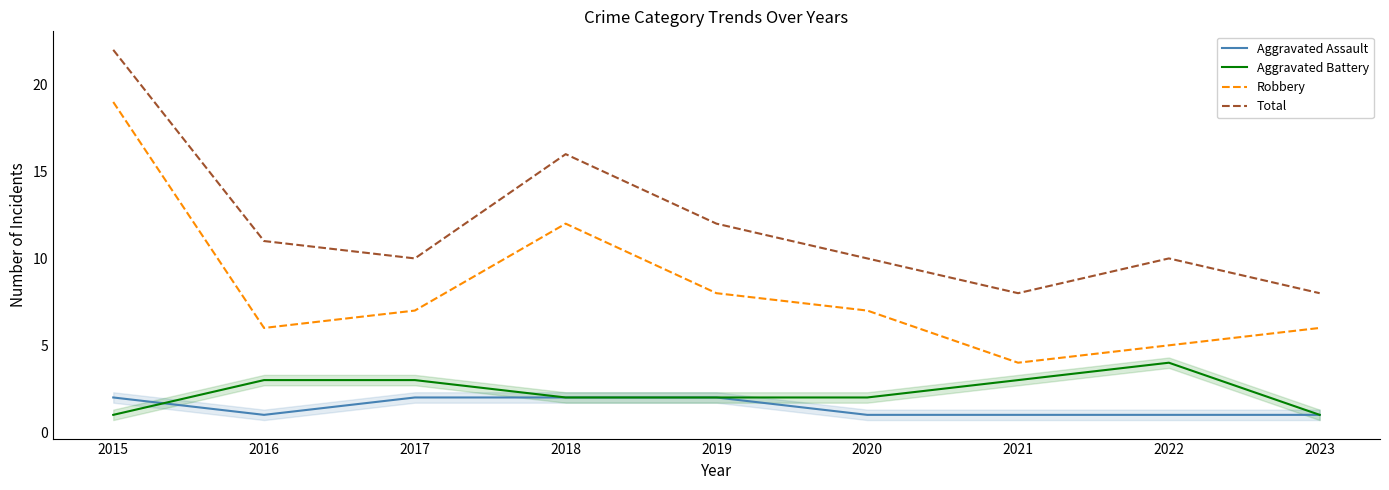

True or false: Total and Aggravated Assault intersect in this chart.

False